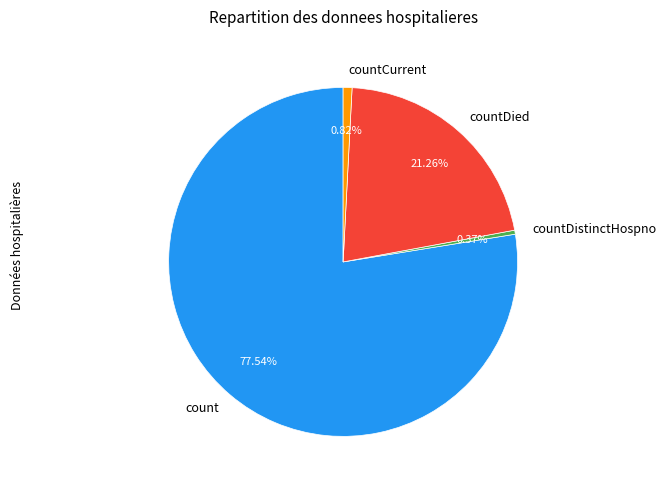

To the nearest percent, what is the difference between the largest and smallest slice percentages?

77%